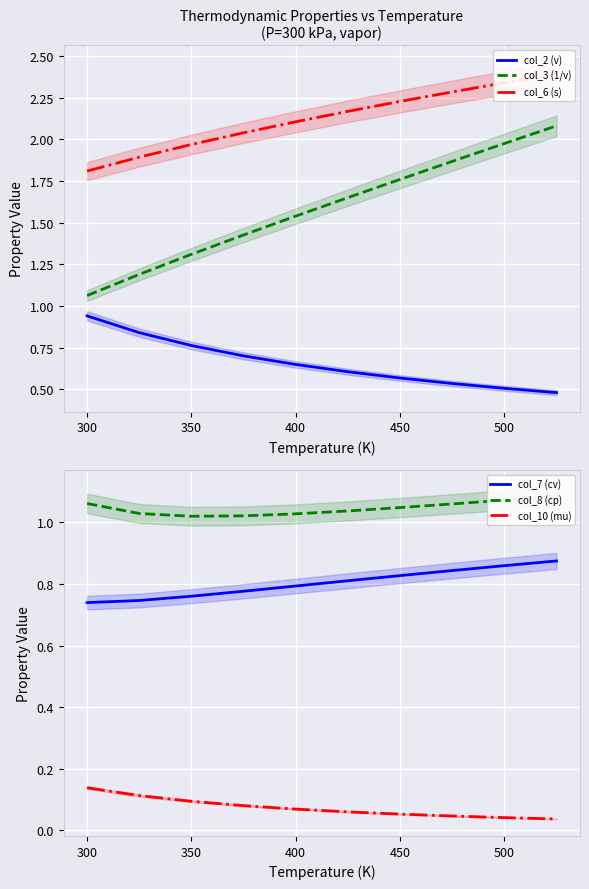

At how many categories does at least one series exceed 1?

10